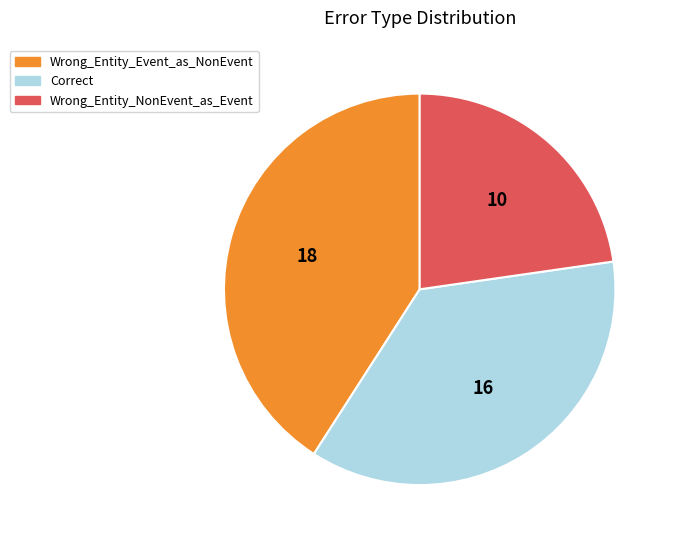

How many slices are in this pie chart?

3